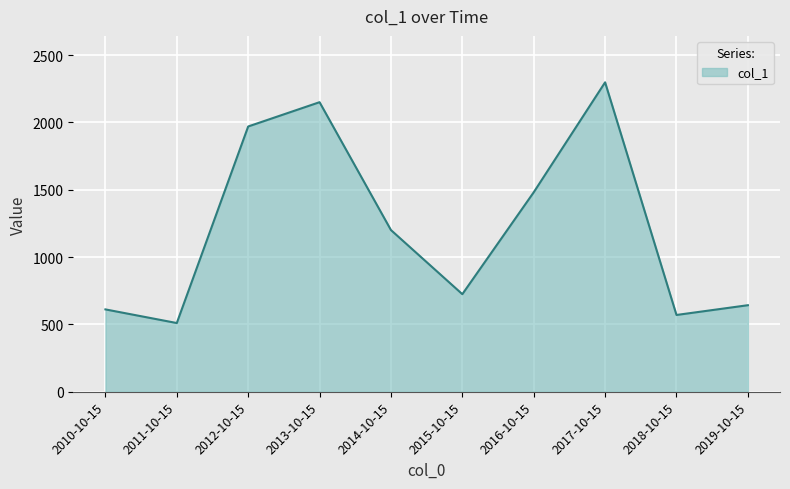

At which label is the value closest to 1403?

2016-10-15